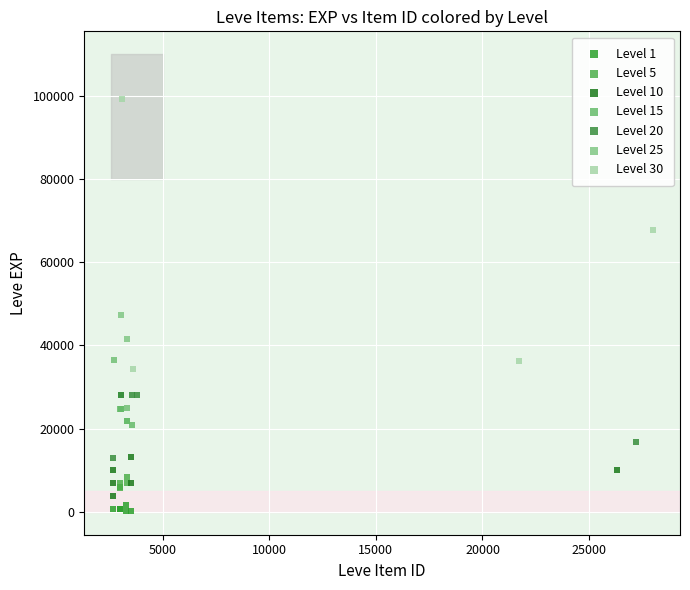

Which series has the largest Y range (max minus min)?

Level 30